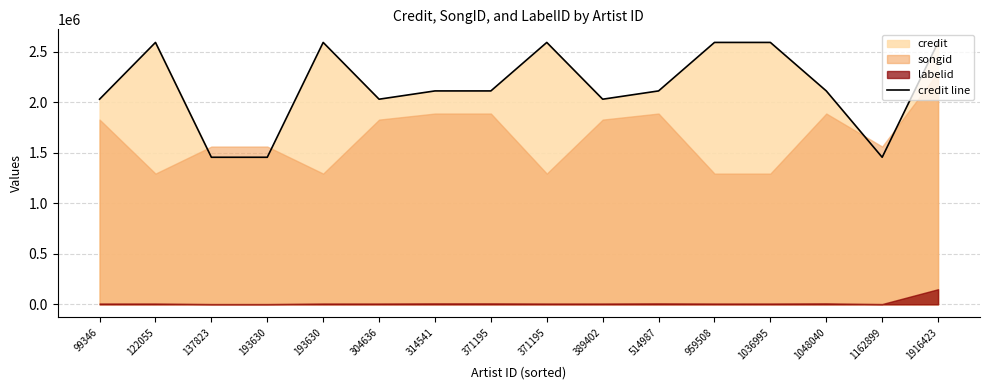

Is it true that the value at 304636 is 609098?

False